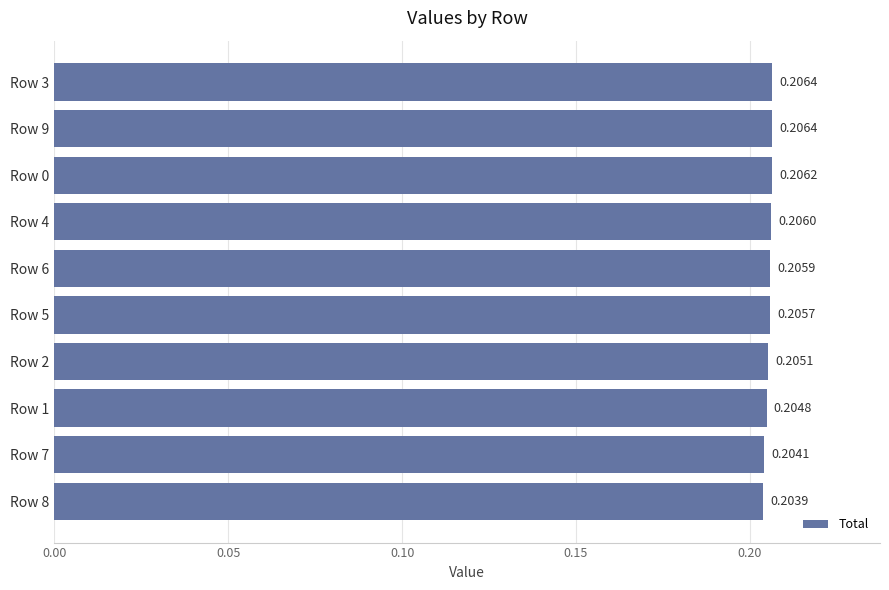

What is the sum of all values?

2.1